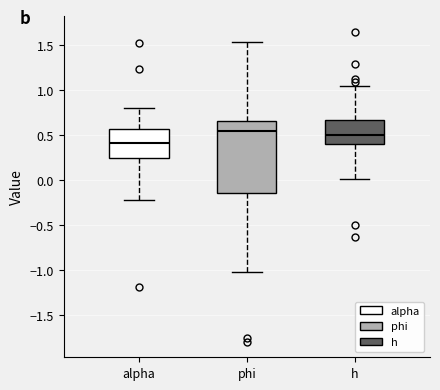

Which box has the lowest median line?

alpha